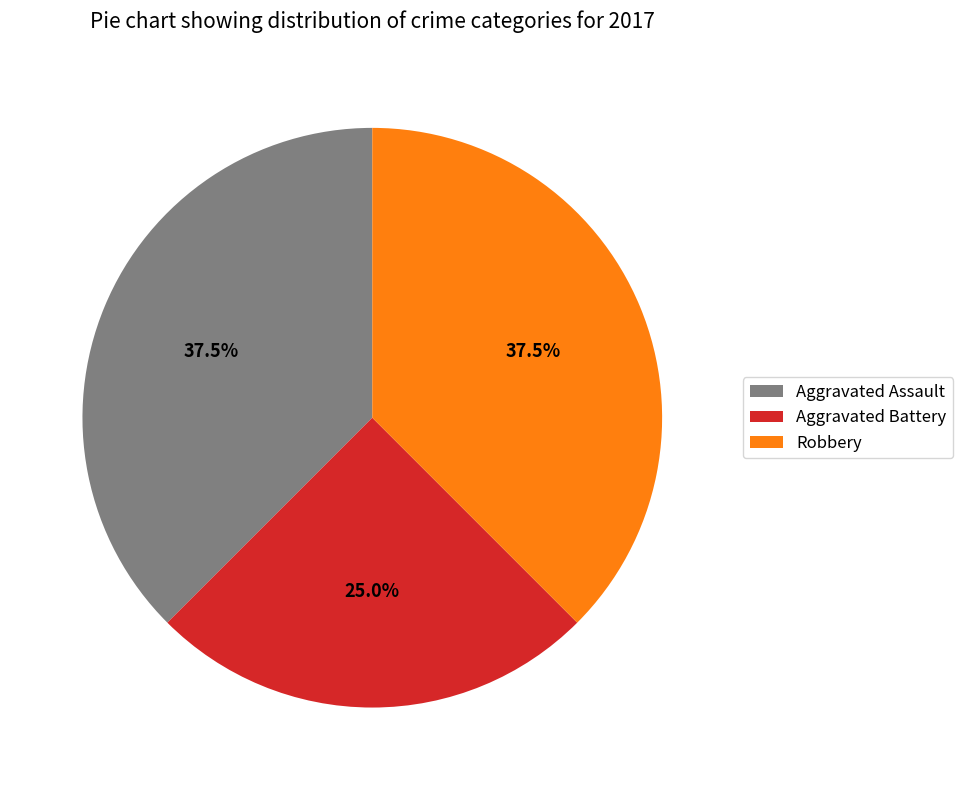

Is Aggravated Assault the majority of the pie?

No